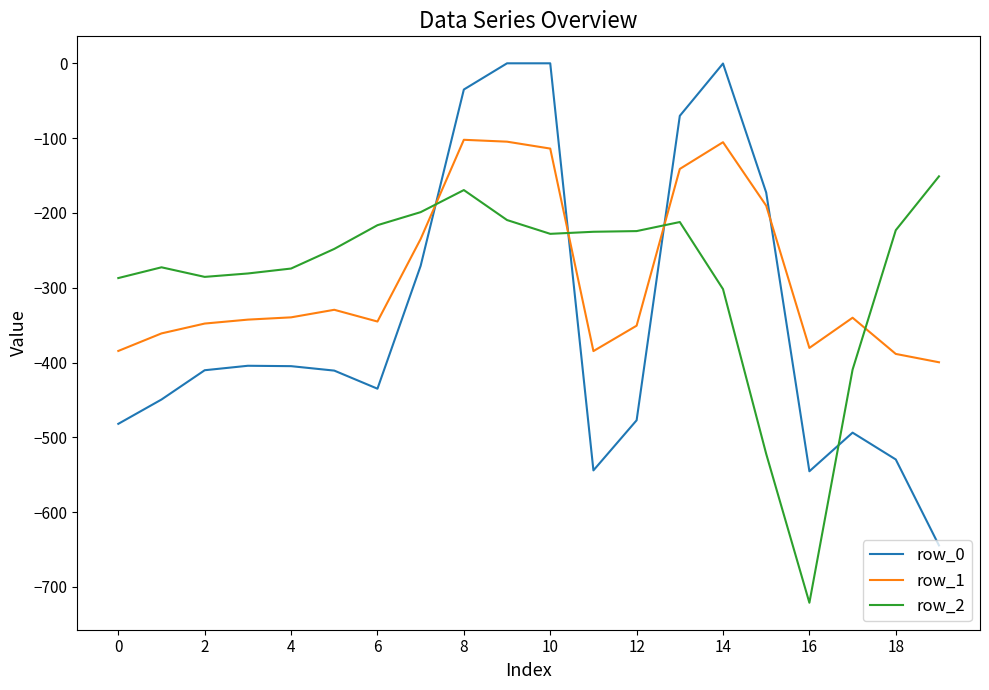

Which series has the largest range (max minus min)?

row_0